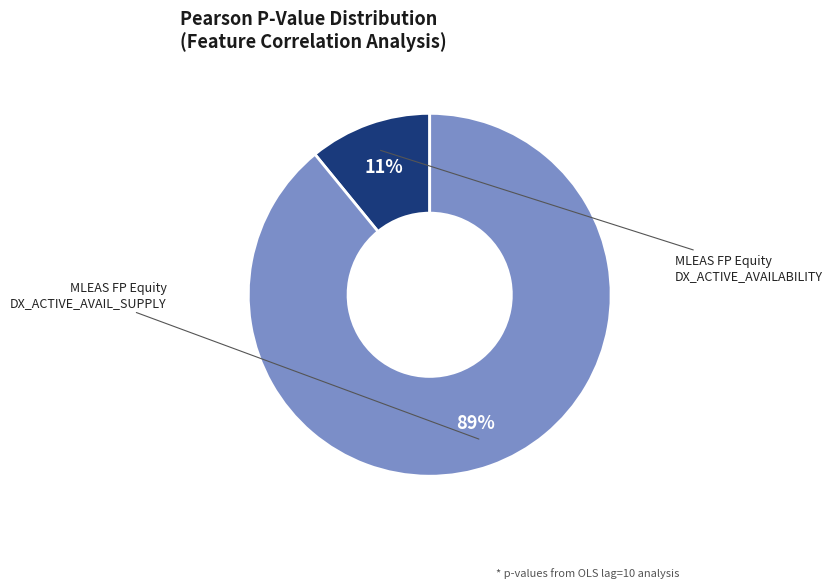

How many slices are in this pie chart?

2